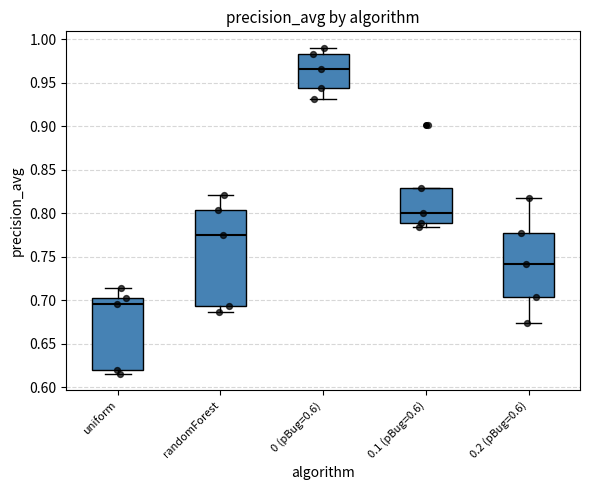

Which box has the lowest median line?

uniform